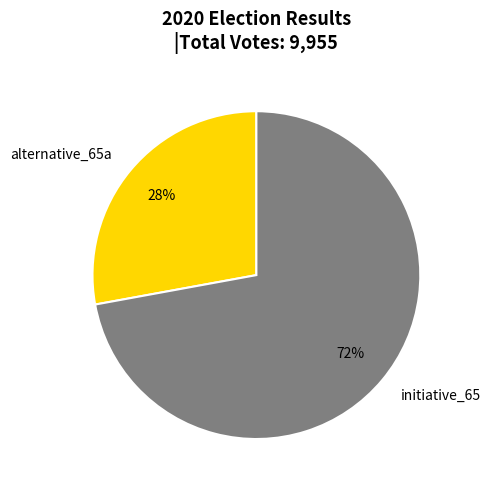

Is there a majority slice in this chart?

Yes